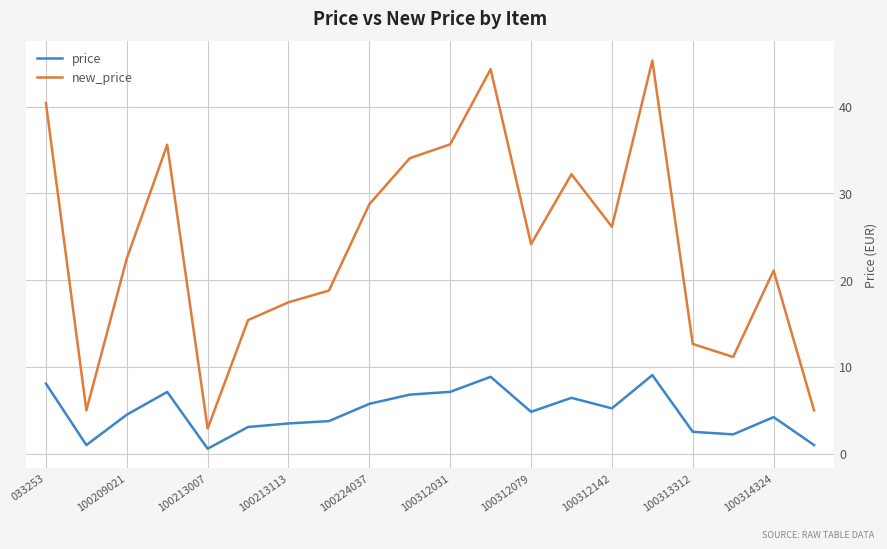

What is the difference between the maximum and minimum values in the price series?

8.5